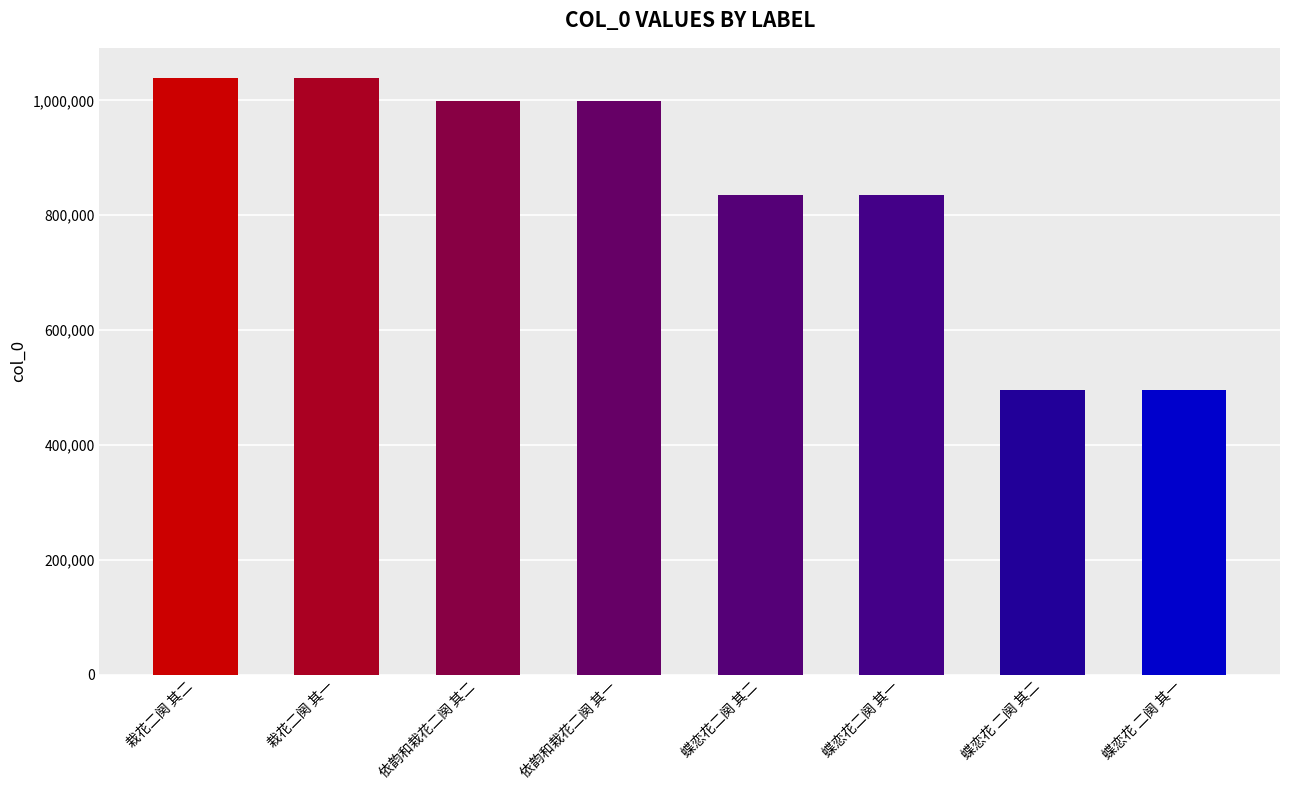

Between 栽花二阕 其二 and 依韵和栽花二阕 其二, which is larger?

栽花二阕 其二